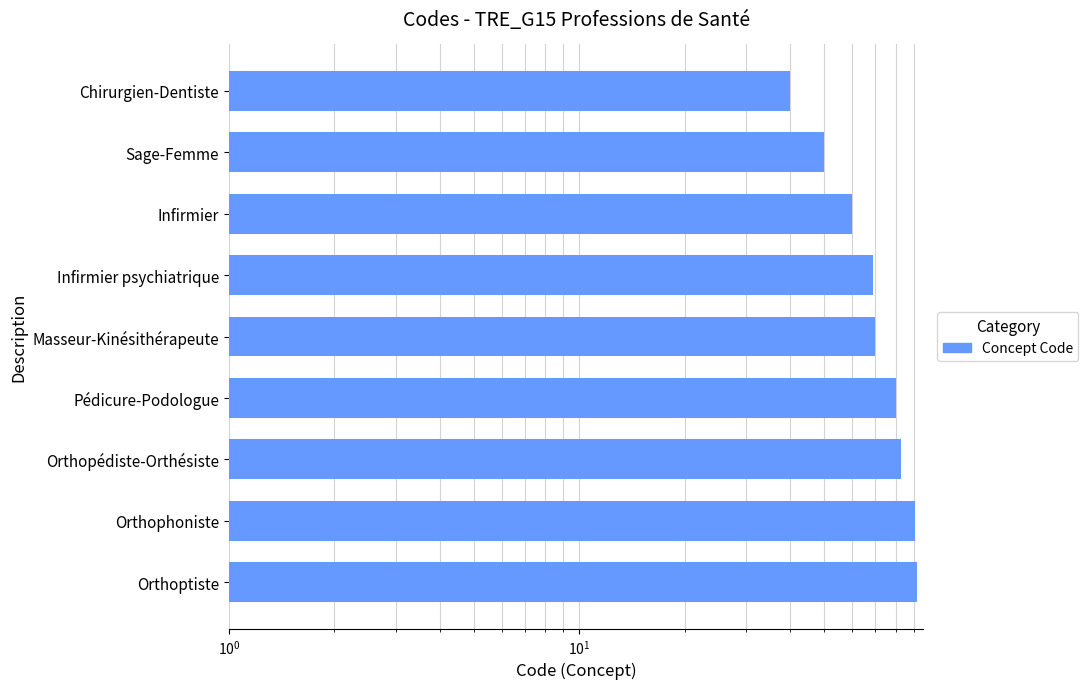

What is the greatest value displayed?

92